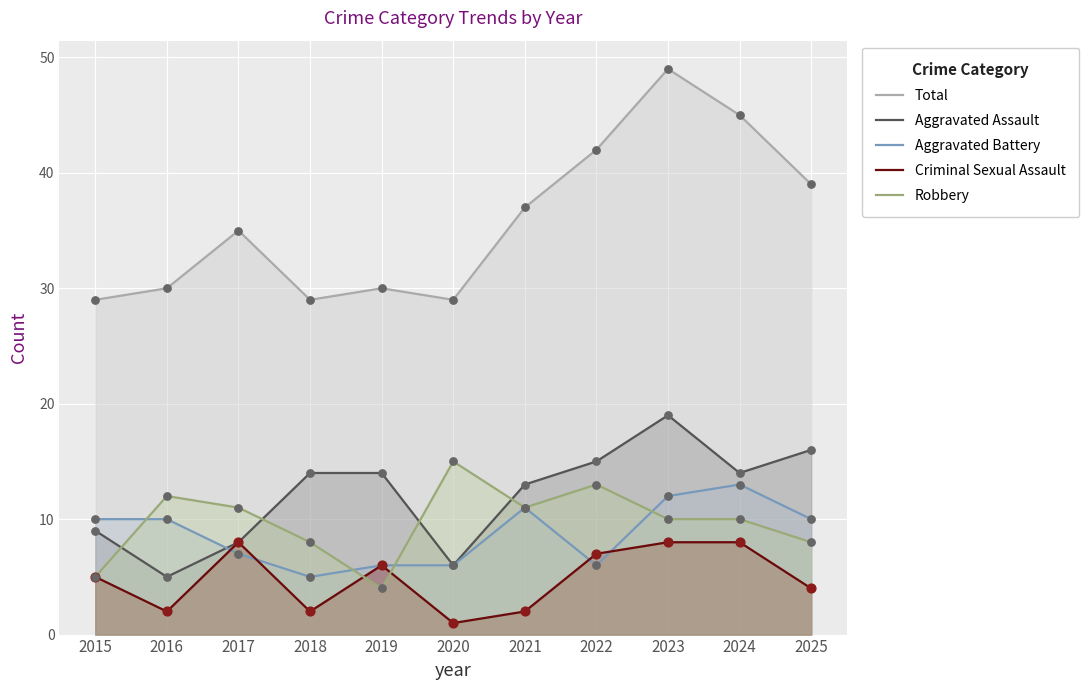

Which series has the largest total across all categories?

Total